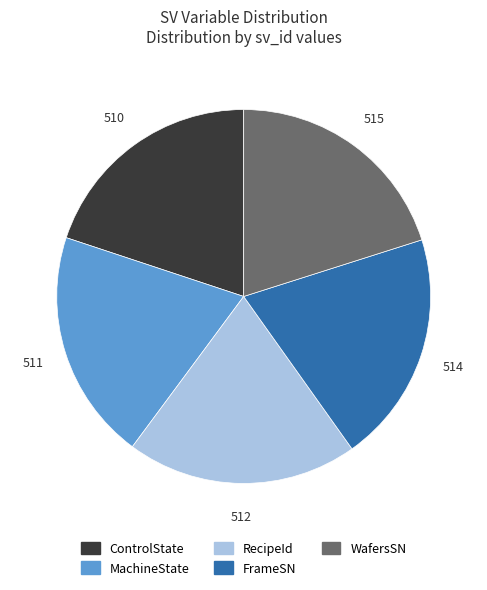

Do FrameSN and RecipeId together represent more than half of the pie?

No